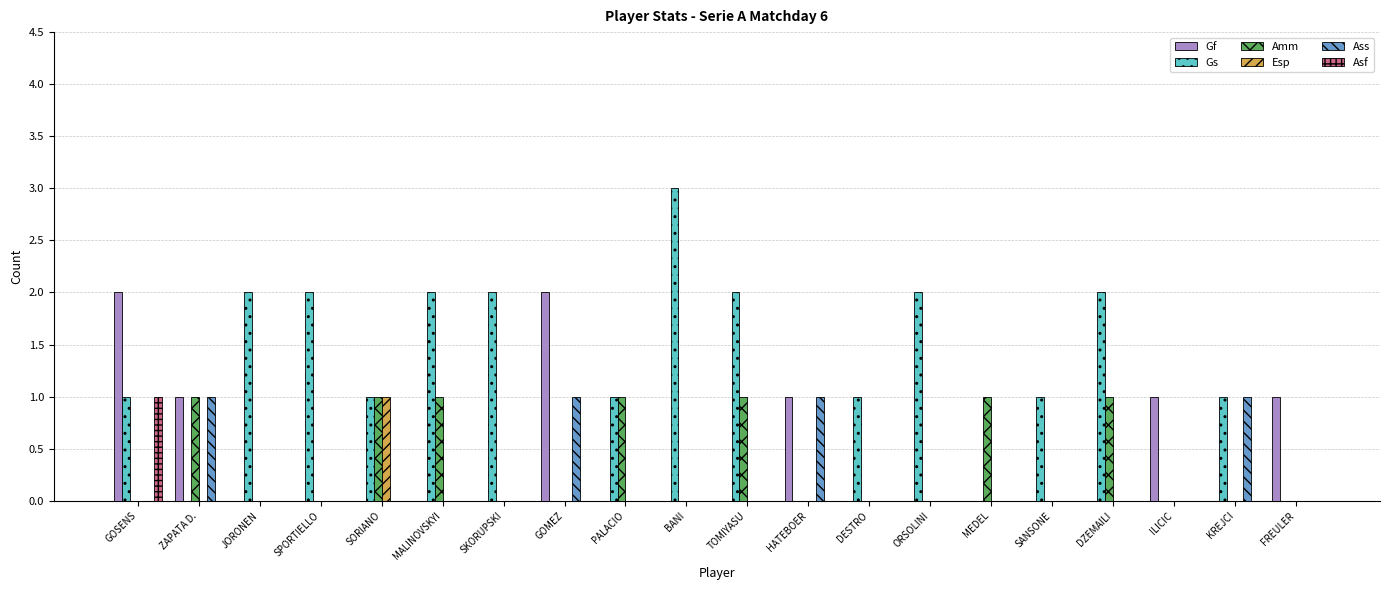

Is it true that Gf equals -1 at PALACIO?

False